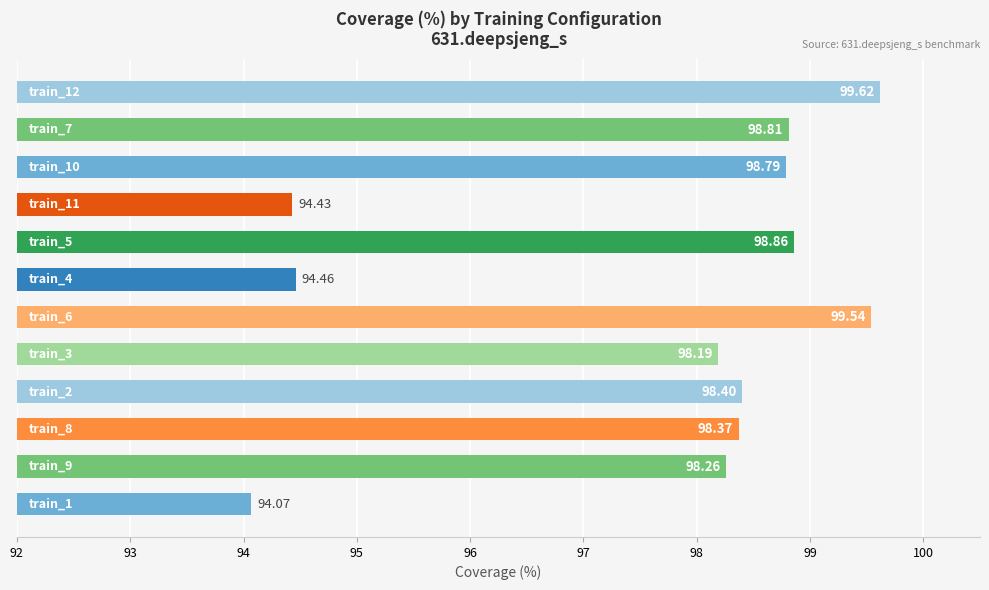

How many bars are there in total?

12